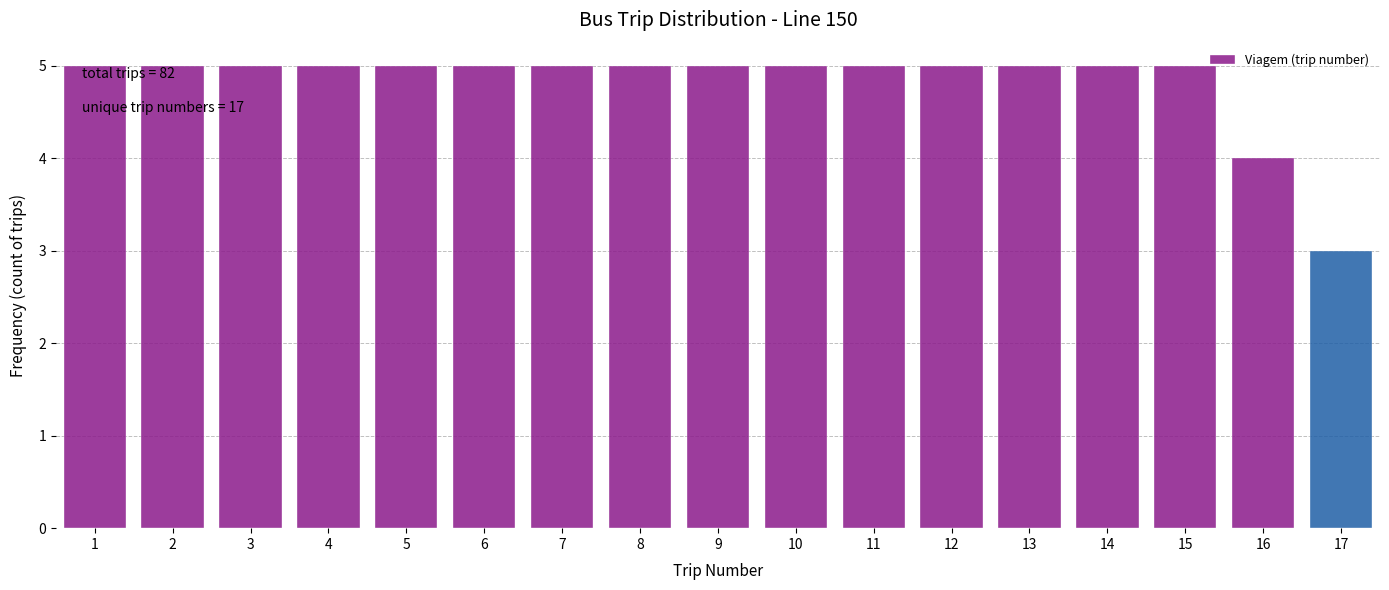

Reading left to right, extract all data points from this chart.

5	5	5	5	5	5	5	5	5	5	5	5	5	5	5	4	3